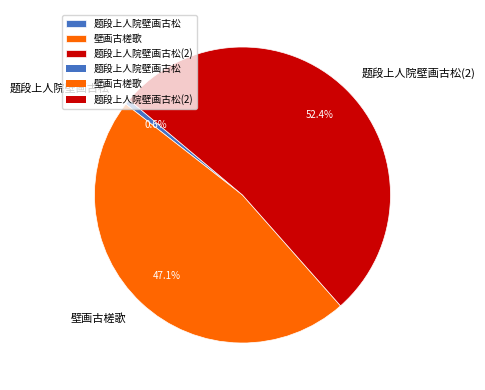

Which slice is the smallest?

题段上人院壁画古松